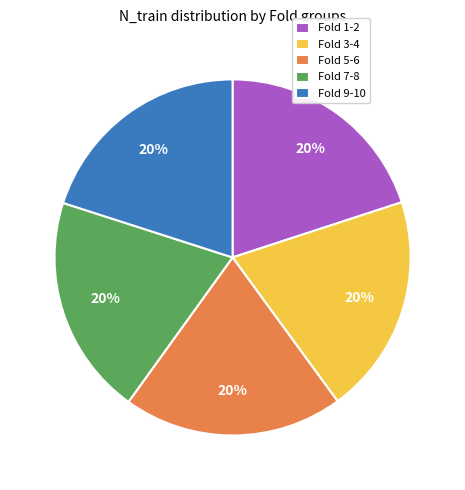

What percentage is the Fold 1-2 slice, to the nearest percent?

20%